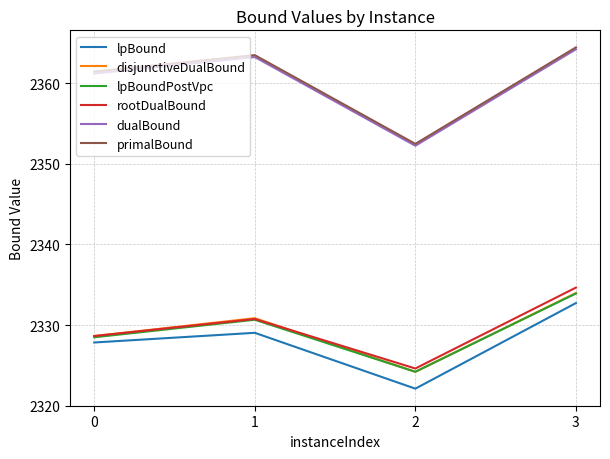

What is the average value of the lpBound series?

2327.9